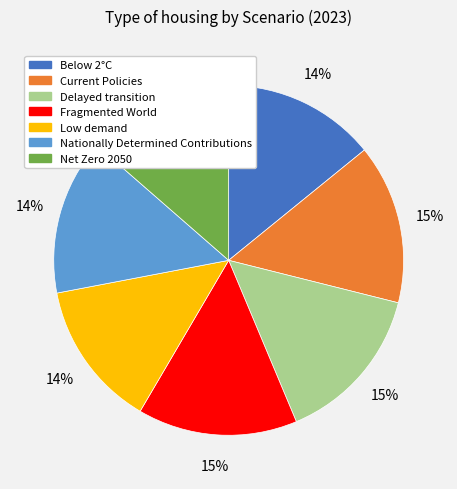

Does any single category account for the majority?

No